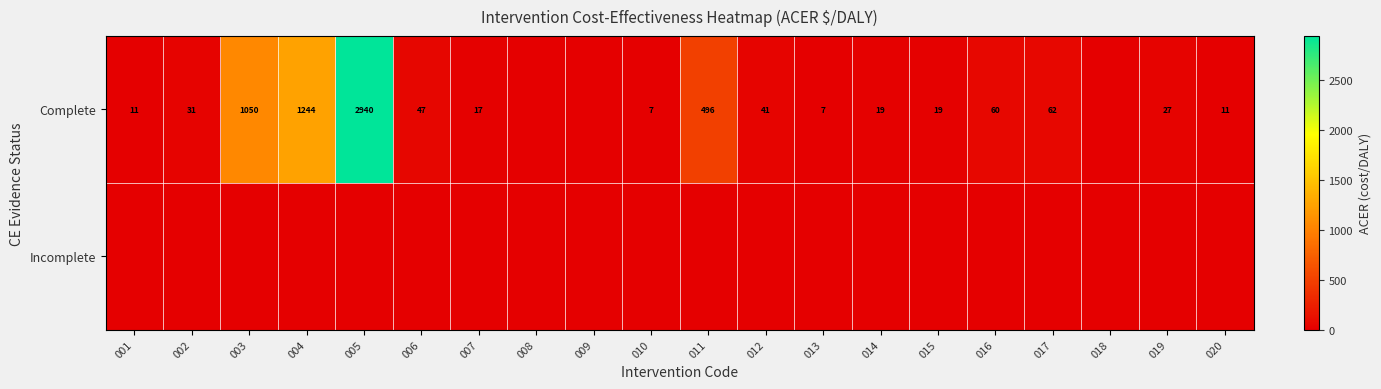

The value of Complete at 013 is 10.9. True or false?

False